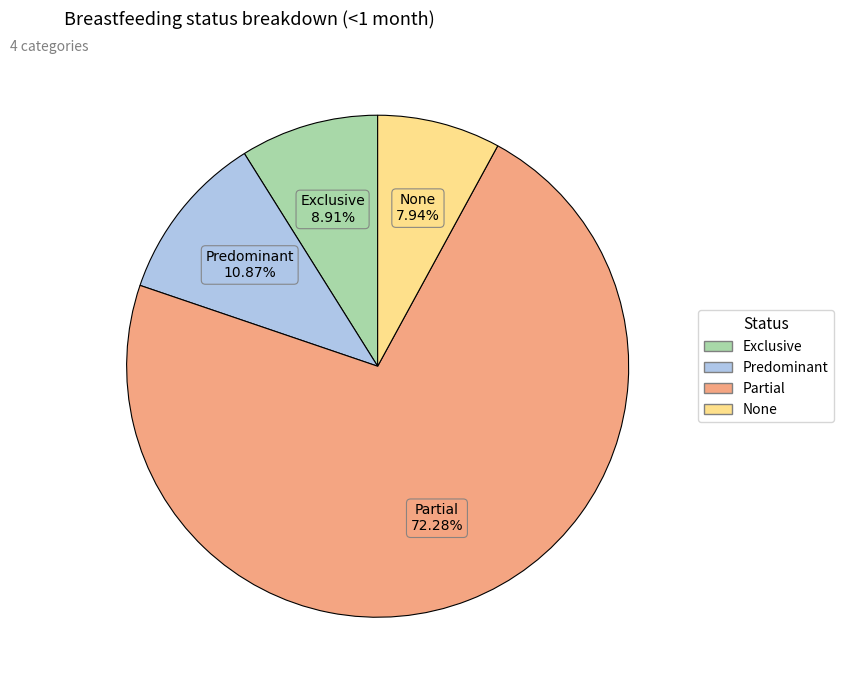

Between None and Partial, which is larger?

Partial